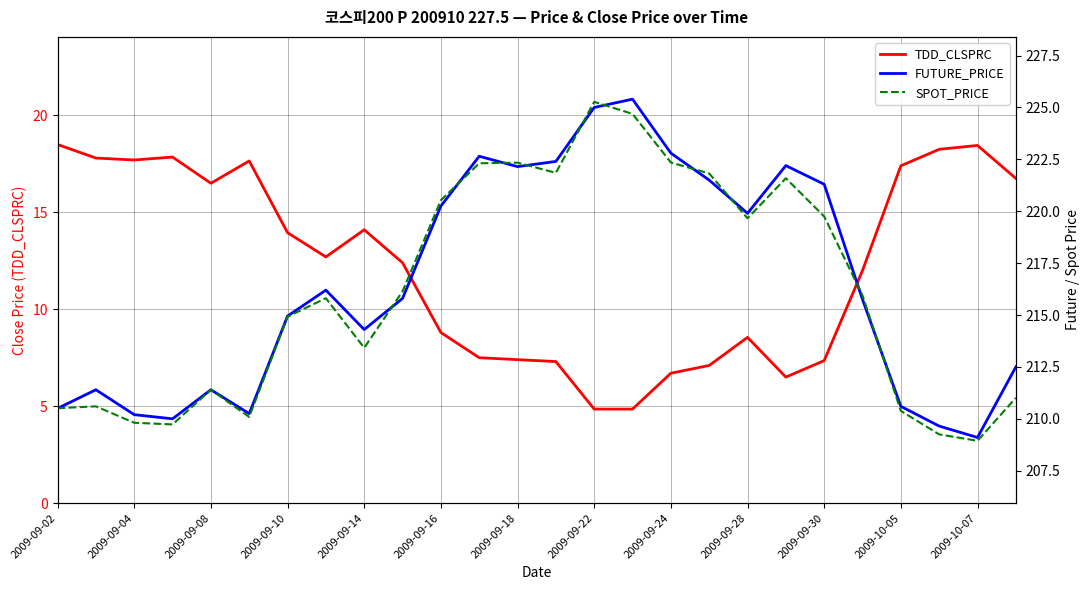

What is the average value of the FUTURE_PRICE series?

216.5